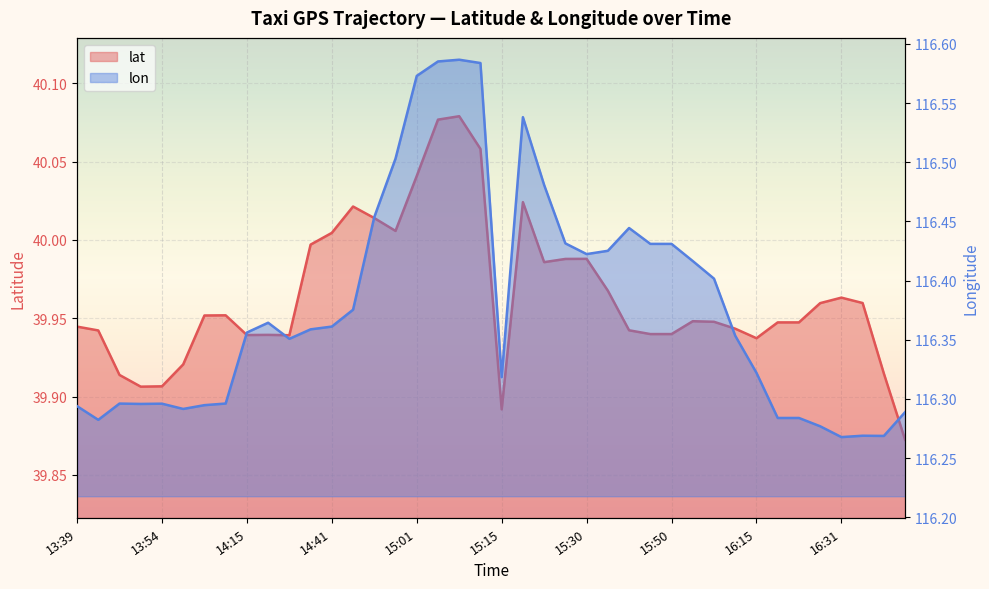

The value of lon at 13:48 is 207.0. True or false?

False